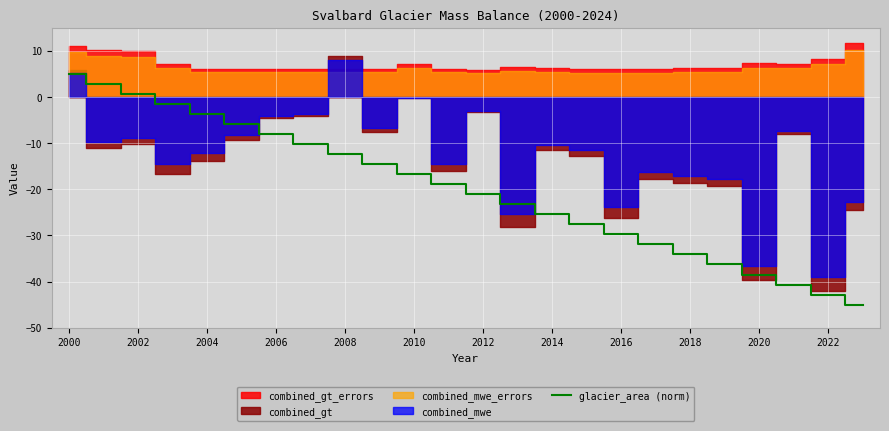

Is it true that glacier_area (norm) equals -37.0 at 2014?

False